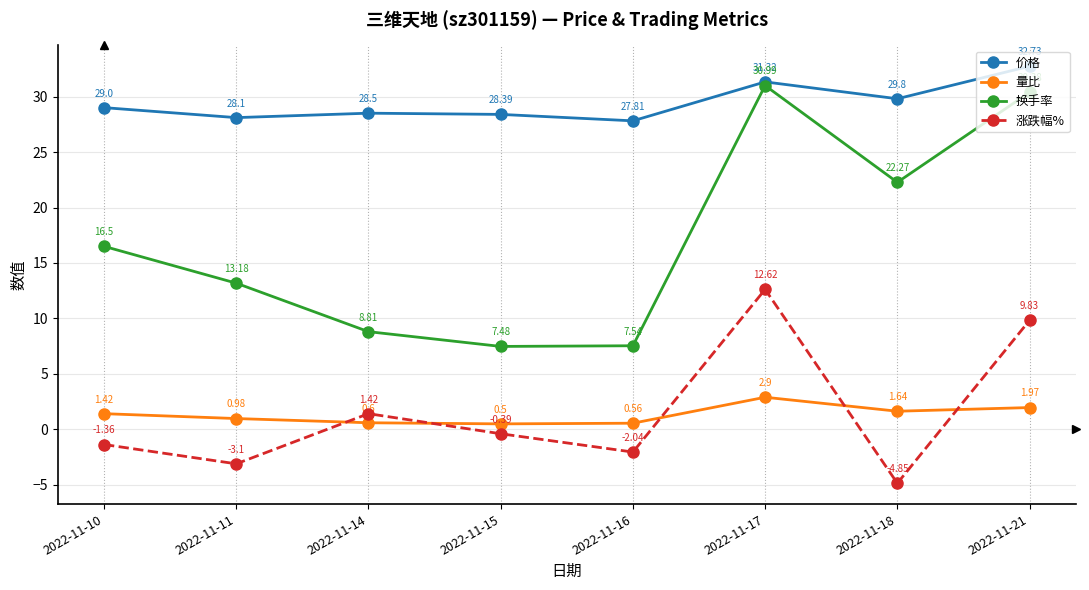

True or false: 量比 and 价格 intersect in this chart.

False